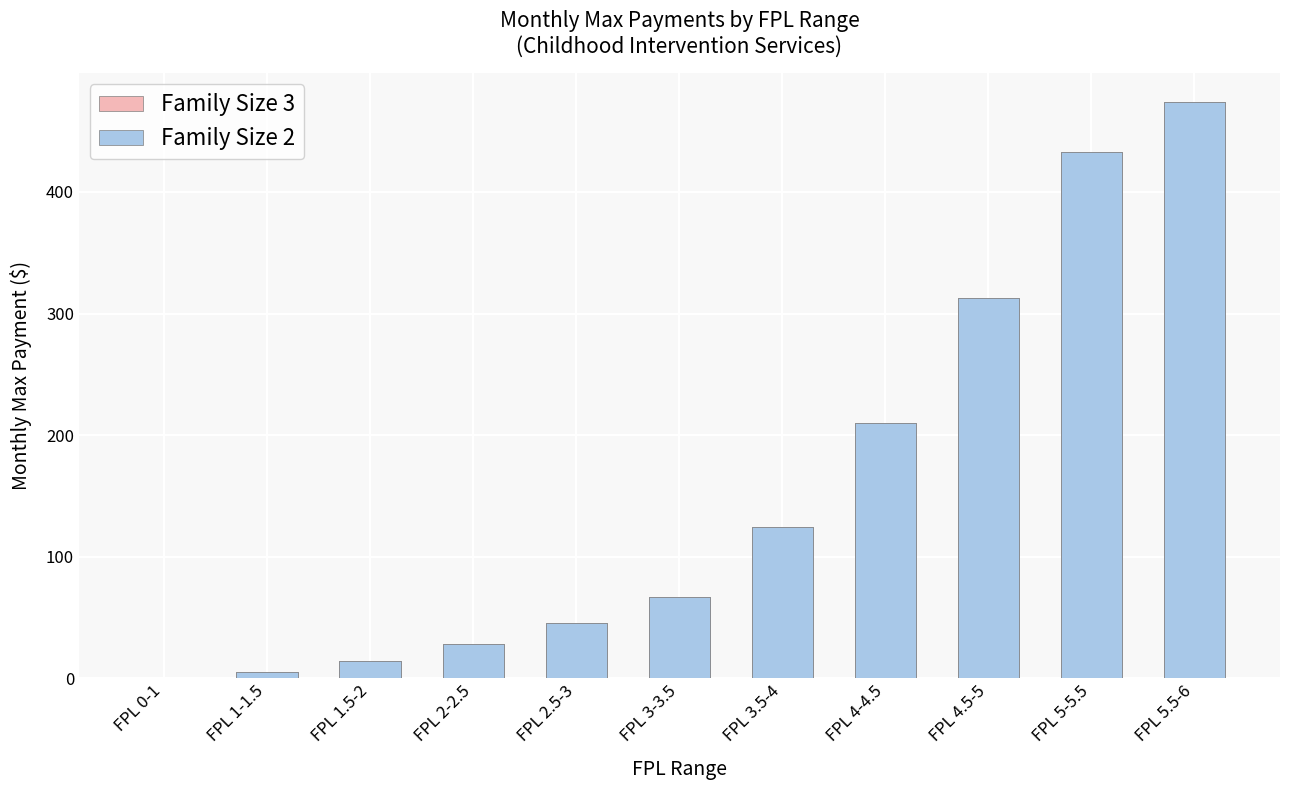

What is the label of the 7th bar from the left?

FPL 3.5-4